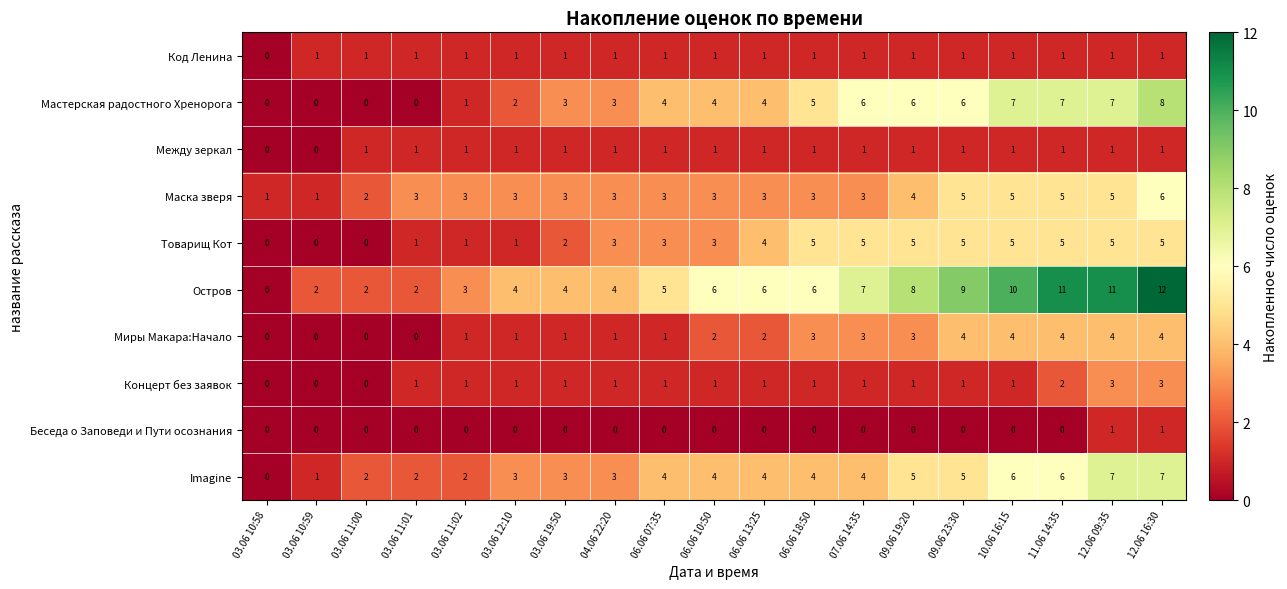

Count the Код Ленина values in the range 1 to 2.

18